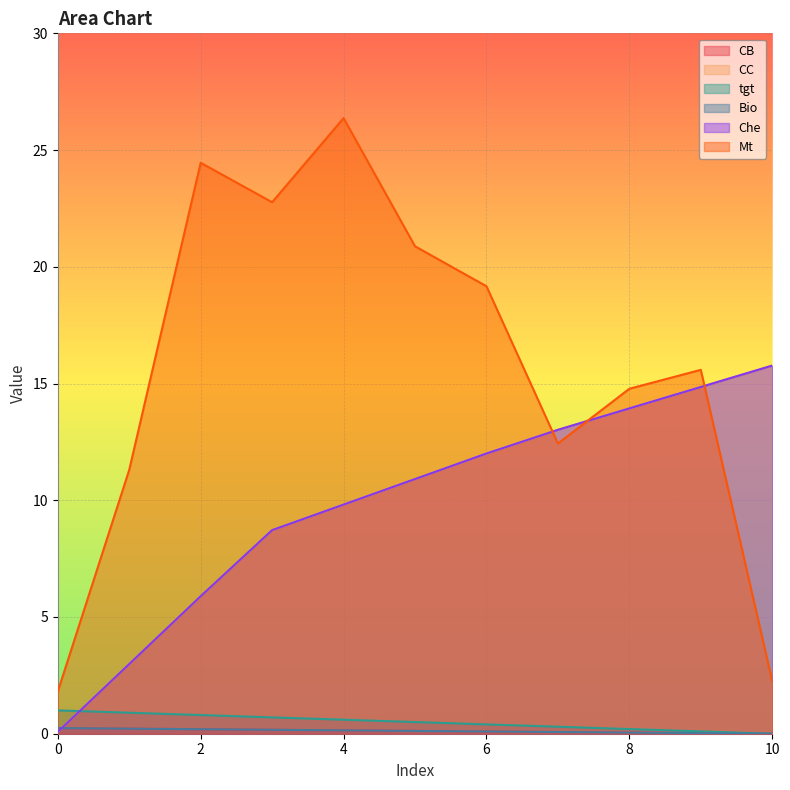

Reading left to right, what are all the values shown in this chart?

CB: 0=0.2	1=0.2	2=0.2	3=0.2	4=0.1	5=0.1	6=0.1	7=0.1	8=0.0	9=0.0	10=0.0
CC: 0=0.1	1=3.0	2=5.9	3=8.7	4=9.8	5=10.9	6=12.0	7=13.0	8=13.9	9=14.9	10=15.8
tgt: 0=1.0	1=0.9	2=0.8	3=0.7	4=0.6	5=0.5	6=0.4	7=0.3	8=0.2	9=0.1	10=0.0
Bio: 0=0.2	1=0.2	2=0.2	3=0.2	4=0.1	5=0.1	6=0.1	7=0.1	8=0.0	9=0.0	10=0.0
Che: 0=0.1	1=3.0	2=5.9	3=8.7	4=9.8	5=10.9	6=12.0	7=13.0	8=13.9	9=14.9	10=15.8
Mt: 0=1.8	1=11.3	2=24.5	3=22.8	4=26.4	5=20.9	6=19.2	7=12.4	8=14.8	9=15.6	10=2.2